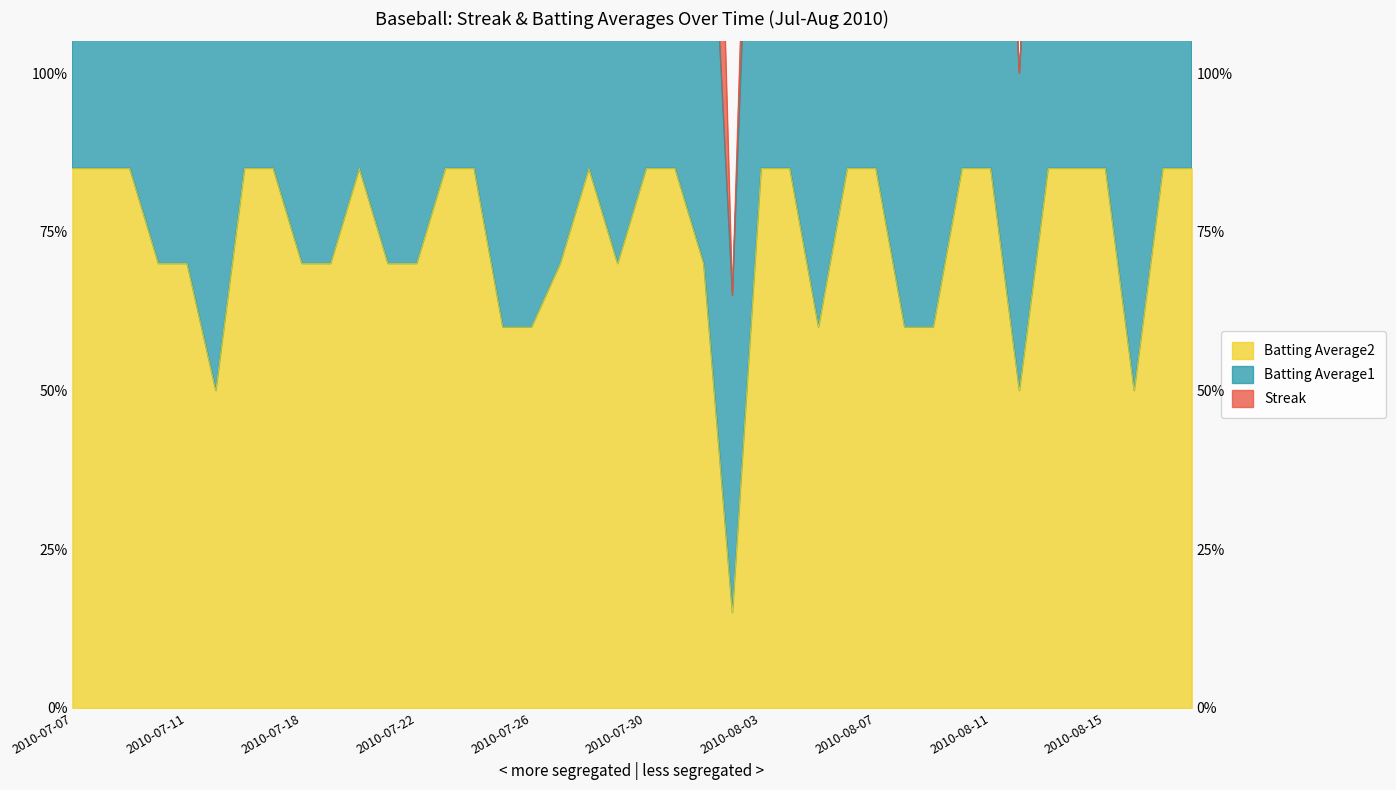

Is it true that Batting Average1 equals 3.3 at 2010-08-14?

False